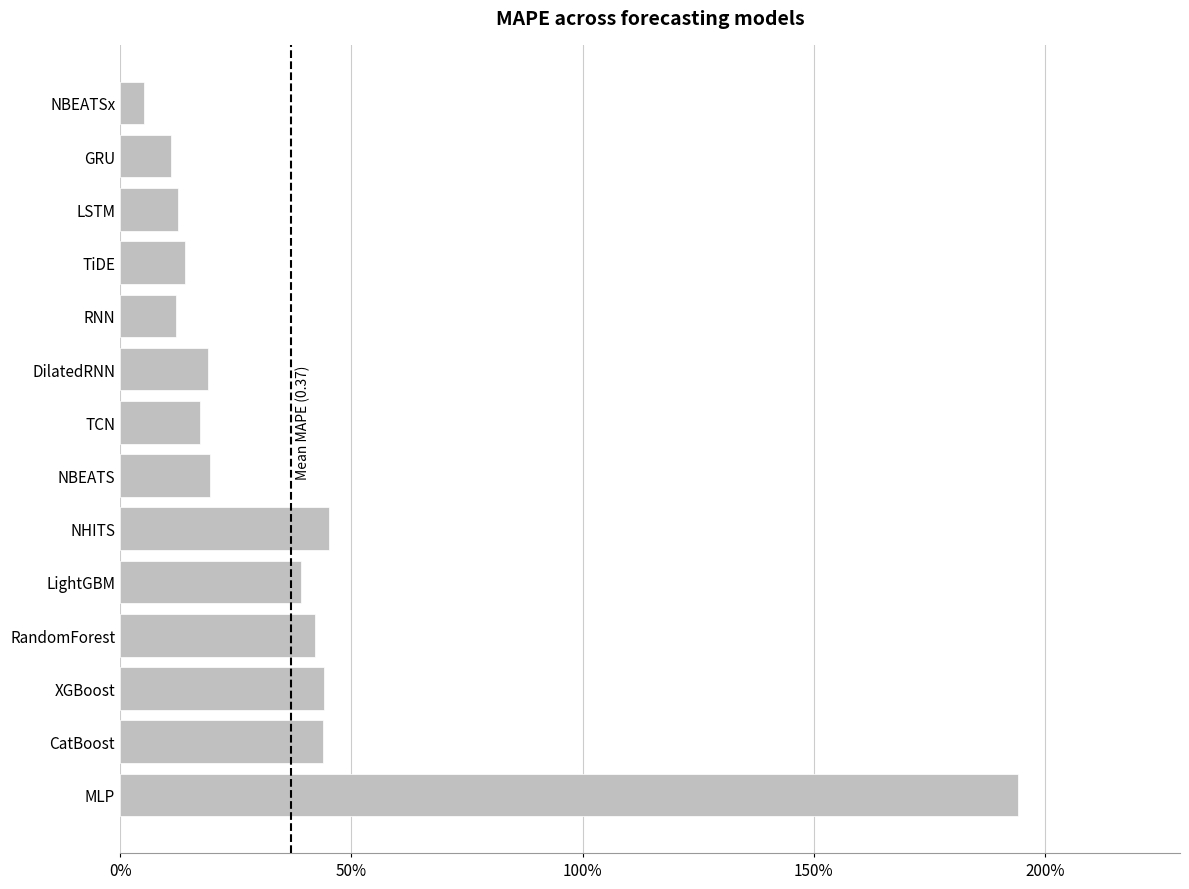

Does the chart contain stacked bars?

No